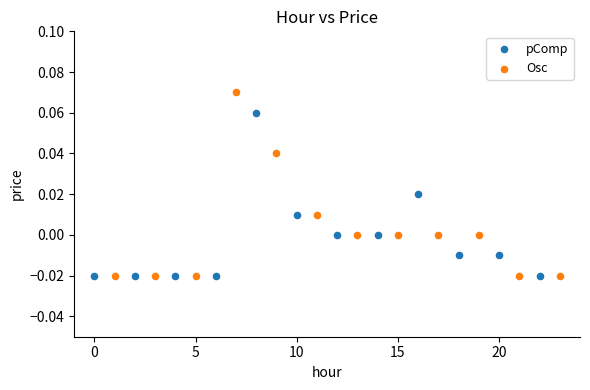

Which series reaches the maximum Y coordinate?

Osc